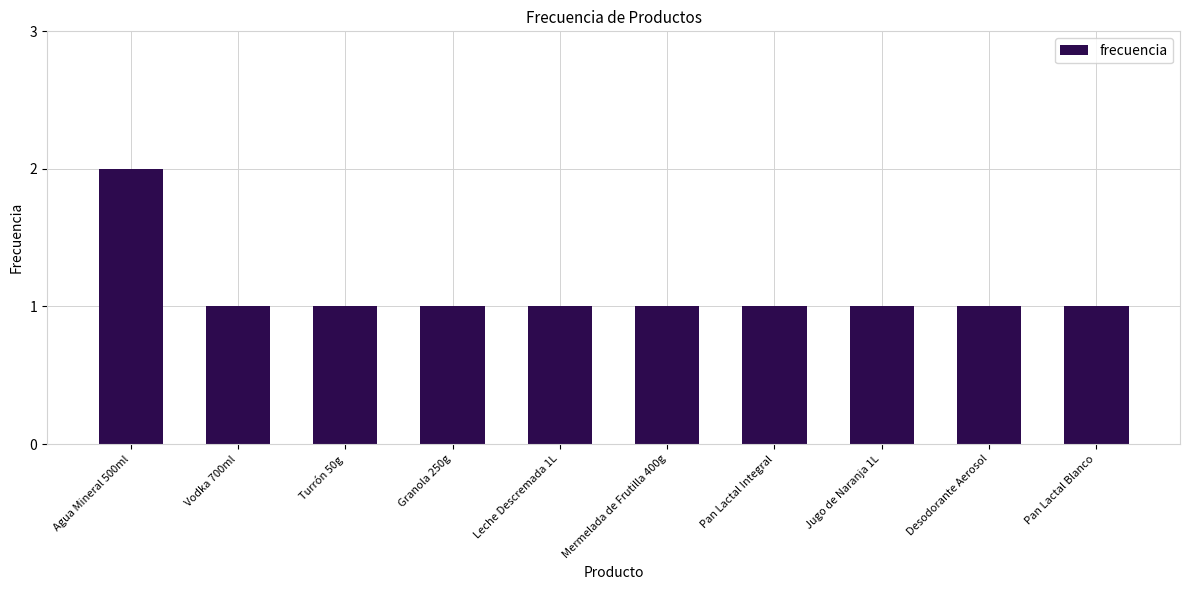

What is the maximum value shown in the chart?

2